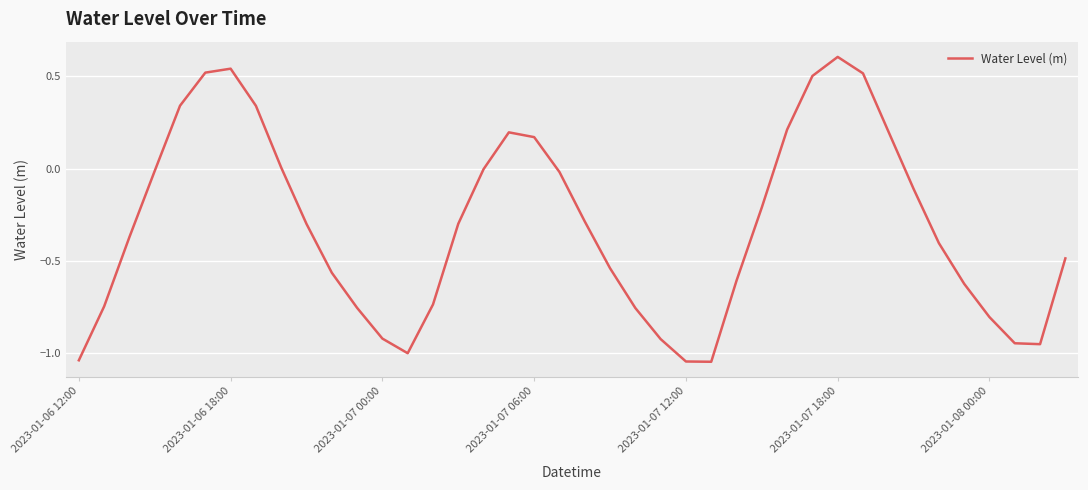

What is the maximum value shown in the chart?

0.6